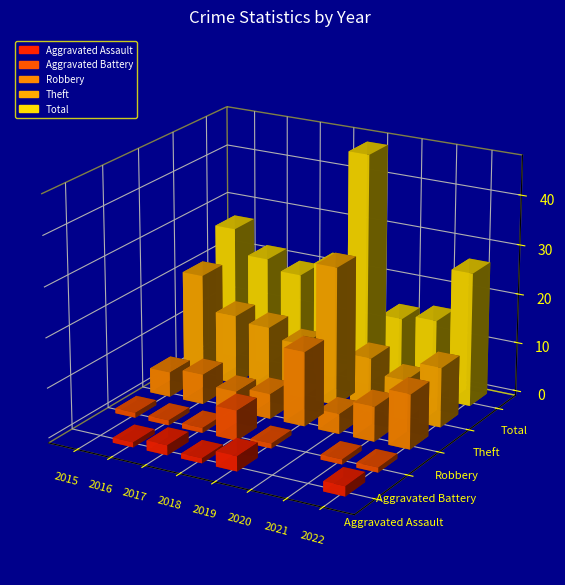

What is the difference between the highest and lowest values at 2018?

22